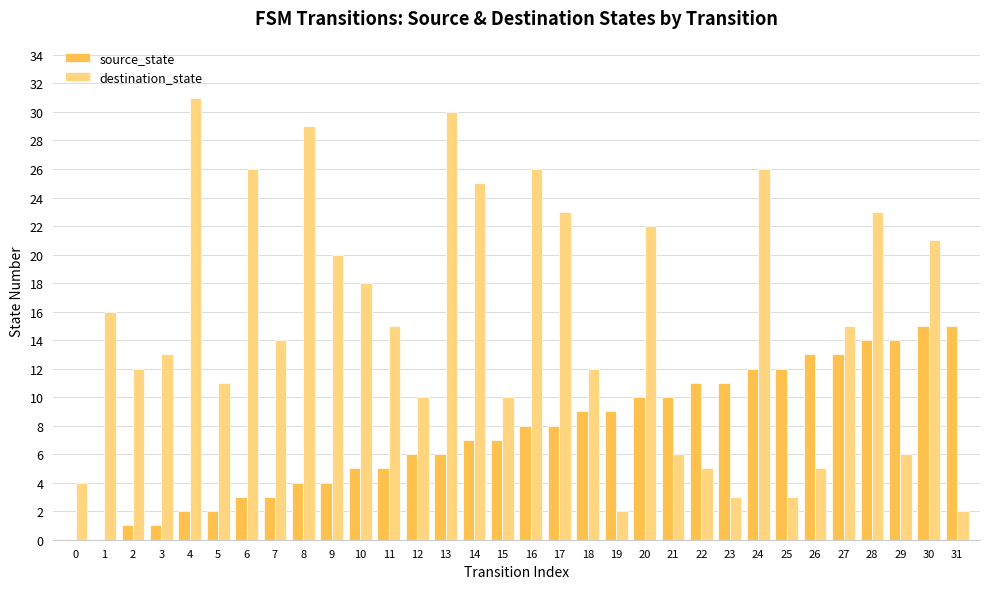

Reading left to right, transcribe all the data shown in this chart.

source_state: 0	0	1	1	2	2	3	3	4	4	5	5	6	6	7	7	8	8	9	9	10	10	11	11	12	12	13	13	14	14	15	15
destination_state: 4	16	12	13	31	11	26	14	29	20	18	15	10	30	25	10	26	23	12	2	22	6	5	3	26	3	5	15	23	6	21	2